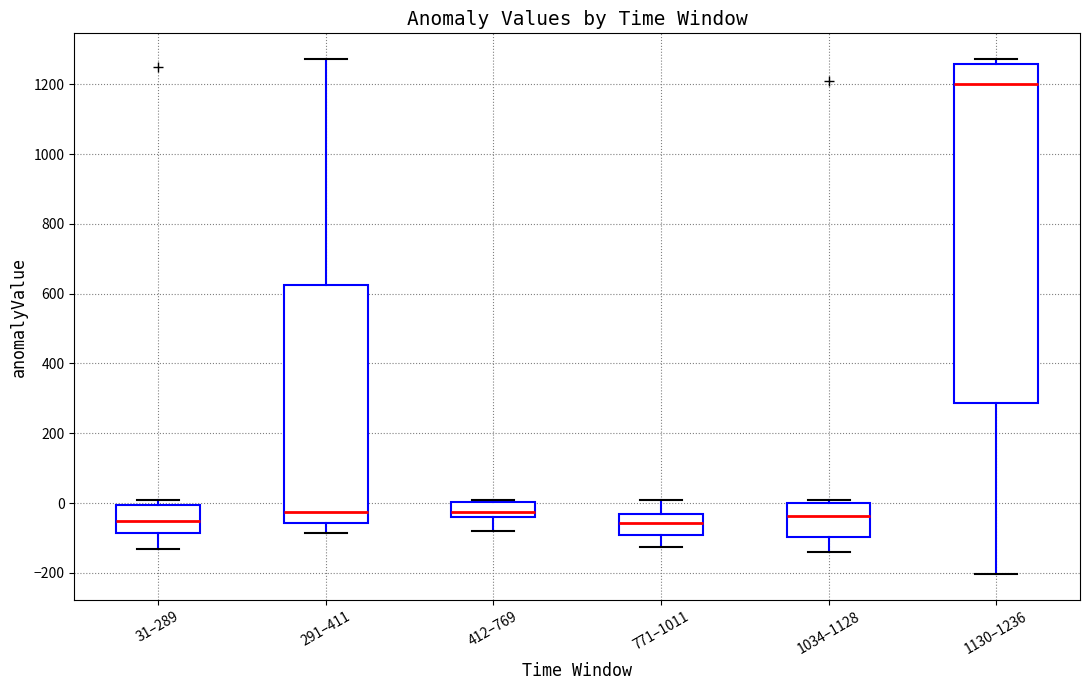

Reading left to right, transcribe this box plot: for each box, give where its median line is, the range the box spans, and where its two whiskers end, as read against the y-axis. The values are not printed on the chart, so give them approximately, as read against the axis.

31–289: median -60, box -80 to 0, whiskers -140 to 0 (just above the box's upper edge)
291–411: median -20, box -60 to 620, whiskers -80 to 1280
412–769: median -20, box -40 to 0, whiskers -80 to 0 (just above the box's upper edge)
771–1011: median -60, box -100 to -40, whiskers -120 to 0
1034–1128: median -40, box -100 to 0, whiskers -140 to 0 (just above the box's upper edge)
1130–1236: median 1200, box 280 to 1260, whiskers -200 to 1280